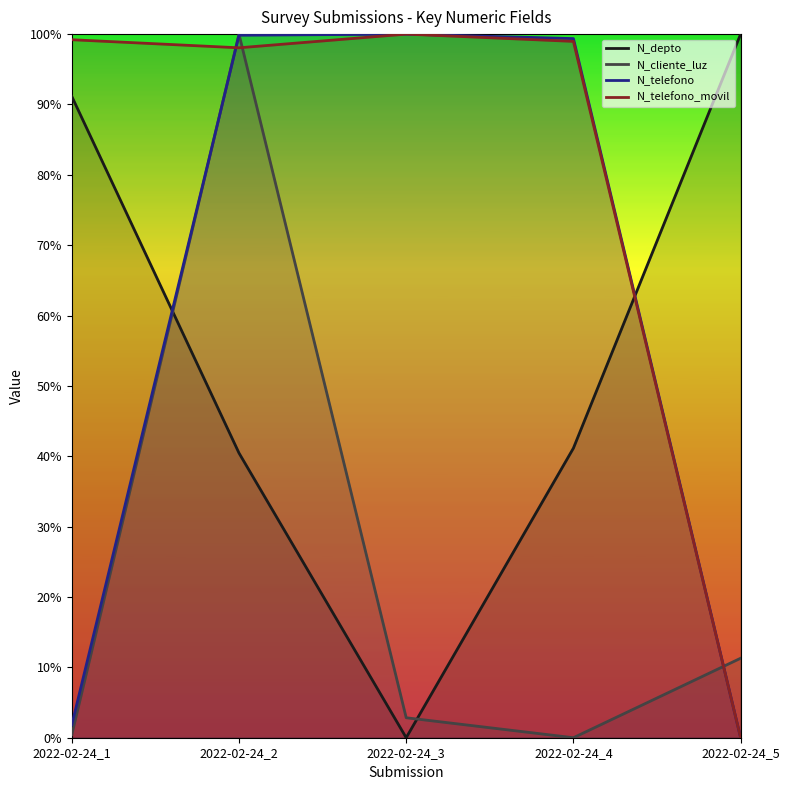

Reading left to right, transcribe all the data shown in this chart.

N_depto: 2022-02-24_1=0.9	2022-02-24_2=0.4	2022-02-24_3=0.0	2022-02-24_4=0.4	2022-02-24_5=1.0
N_cliente_luz: 2022-02-24_1=0.0	2022-02-24_2=1.0	2022-02-24_3=0.0	2022-02-24_4=0.0	2022-02-24_5=0.1
N_telefono: 2022-02-24_1=0.0	2022-02-24_2=1.0	2022-02-24_3=1.0	2022-02-24_4=1.0	2022-02-24_5=0.0
N_telefono_movil: 2022-02-24_1=1.0	2022-02-24_2=1.0	2022-02-24_3=1.0	2022-02-24_4=1.0	2022-02-24_5=0.0